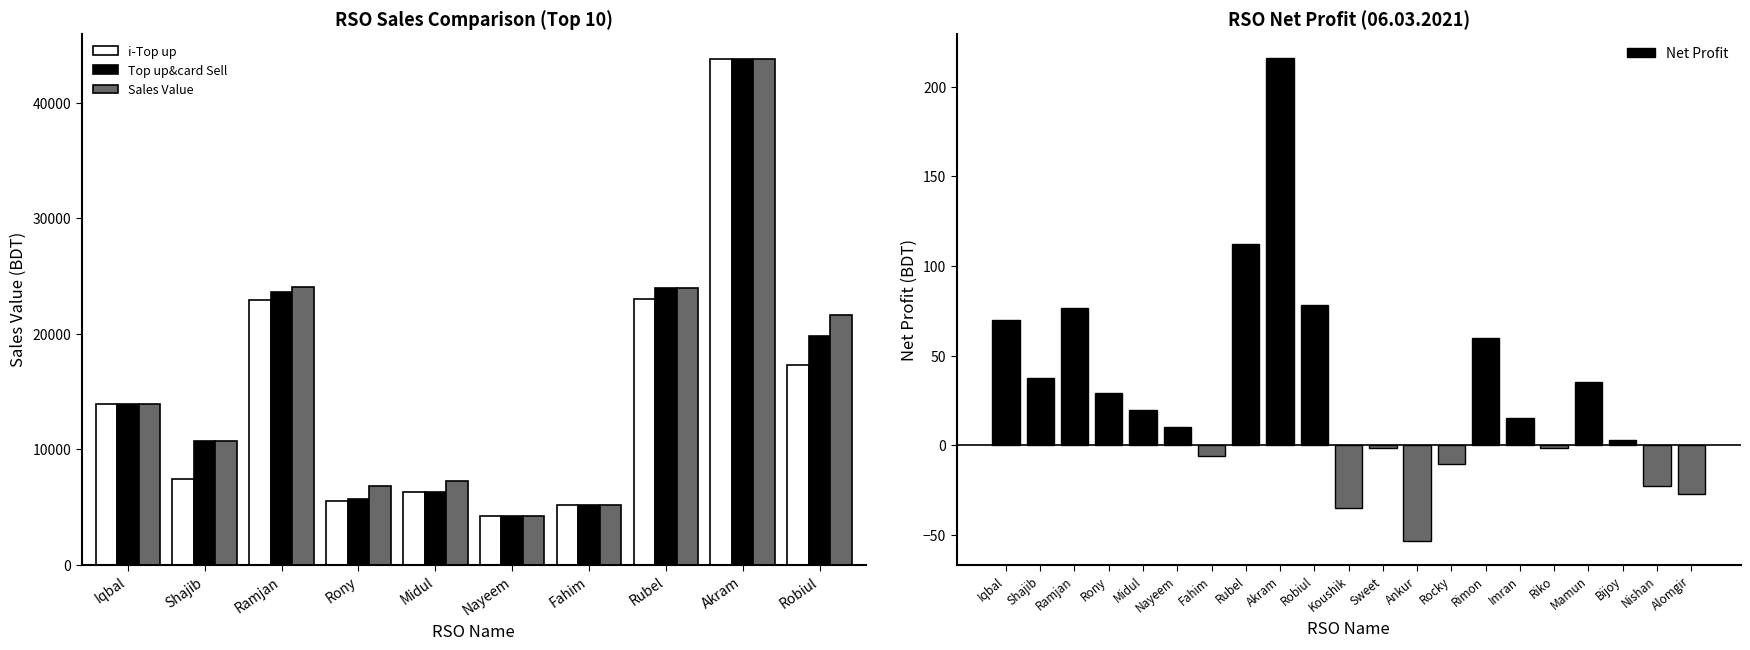

Which has a higher value, Rimon or Koushik?

Rimon